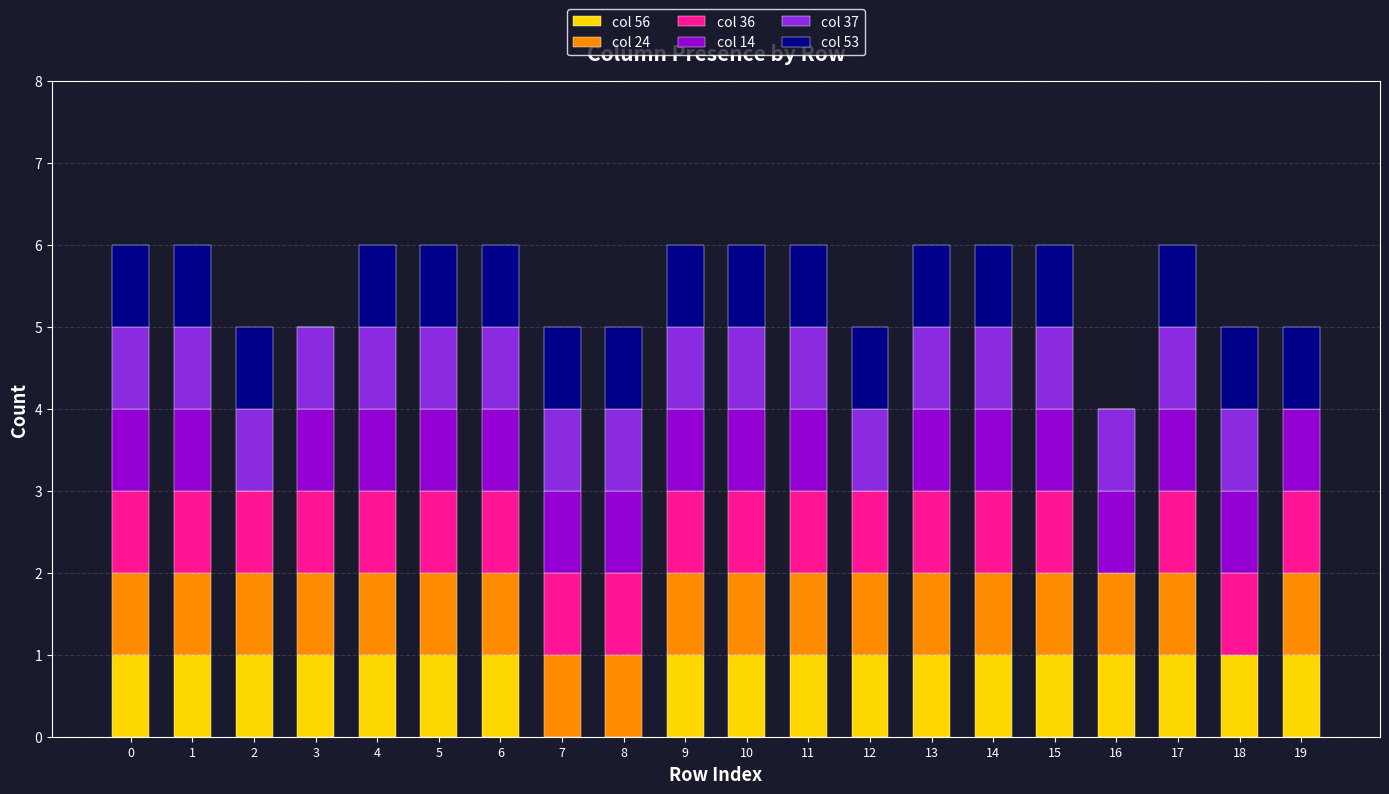

Is it true that col 56 equals 1 at 16?

True